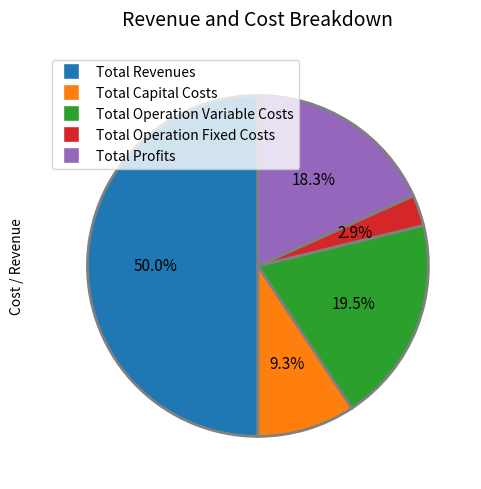

To the nearest percent, what is the difference between the largest and smallest slice percentages?

47%